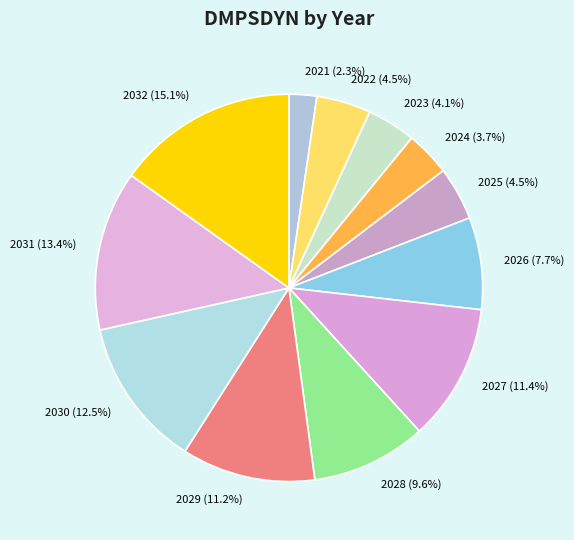

What portion of the pie excludes 2021 (2.3%)?

97.7%